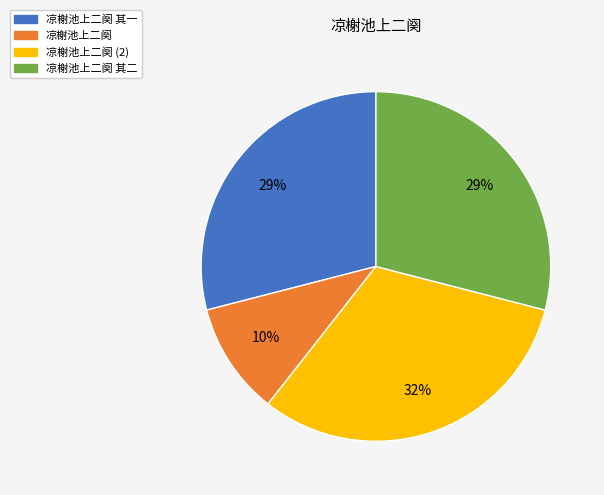

Is there a majority slice in this chart?

No